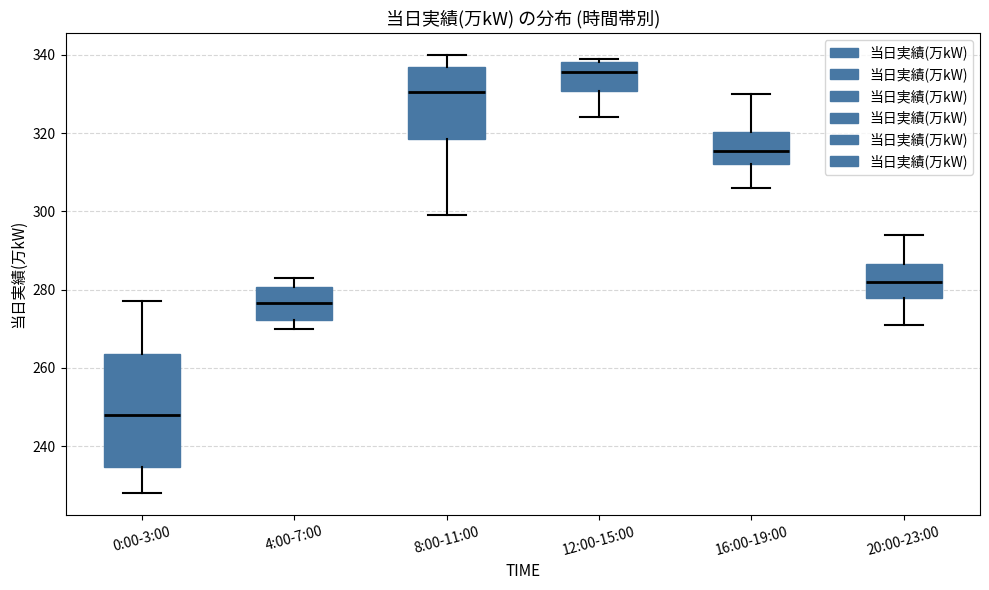

Reading left to right, transcribe this box plot: for each box, give where its median line is, the range the box spans, and where its two whiskers end, as read against the y-axis. The values are not printed on the chart, so give them approximately, as read against the axis.

0:00-3:00: median 248, box 234 to 264, whiskers 228 to 278
4:00-7:00: median 276, box 272 to 280, whiskers 270 to 284
8:00-11:00: median 330, box 318 to 338, whiskers 300 to 340
12:00-15:00: median 336, box 330 to 338, whiskers 324 to 340
16:00-19:00: median 316, box 312 to 320, whiskers 306 to 330
20:00-23:00: median 282, box 278 to 286, whiskers 272 to 294